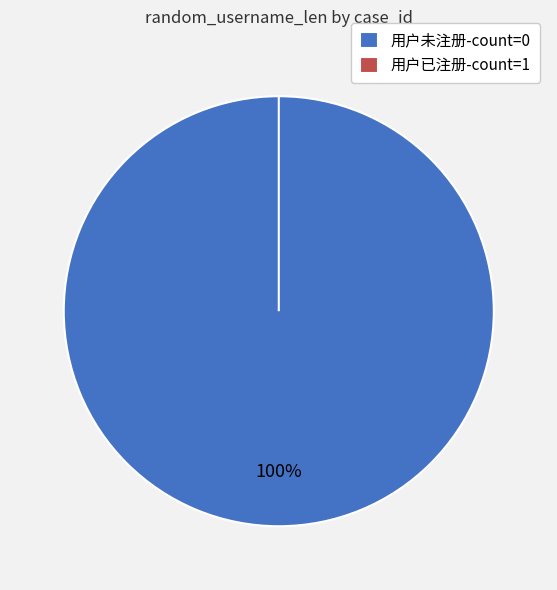

To the nearest percent, what is the difference between the largest and smallest slice percentages?

100%